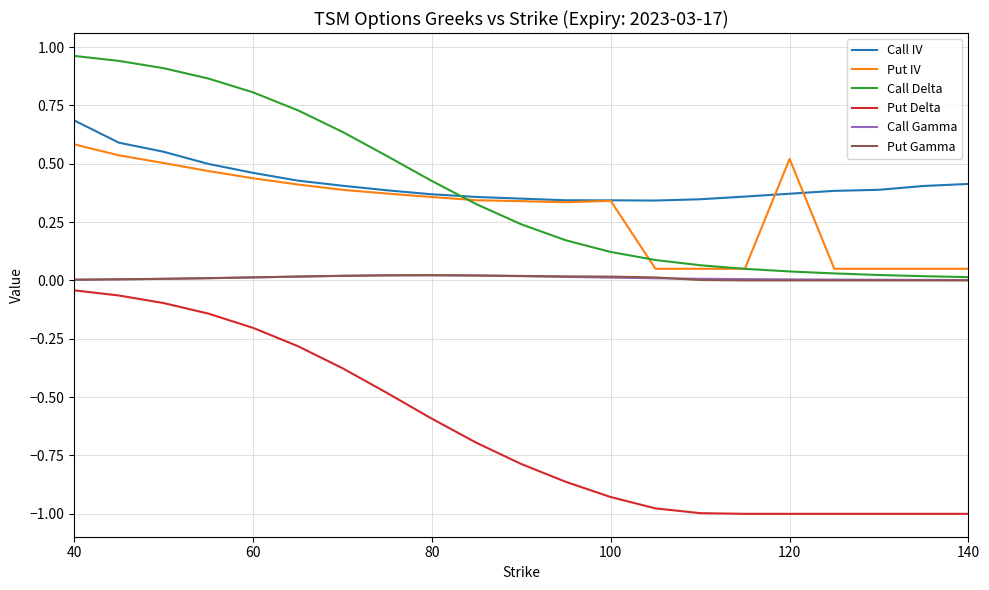

True or false: Call Gamma and Put Delta cross at least once.

False